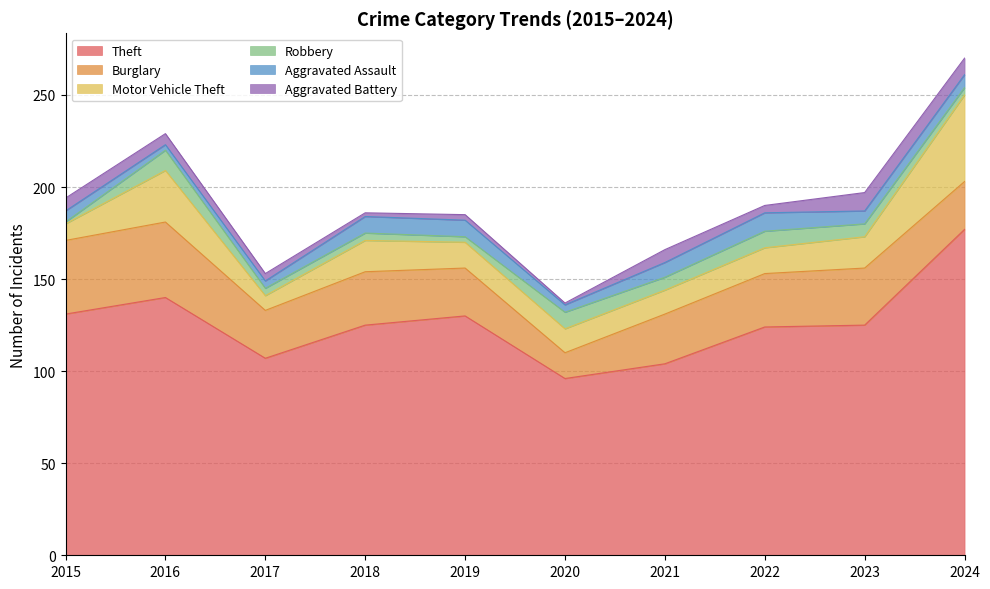

What is the value of the Aggravated Assault point at the 3rd from the left?

4